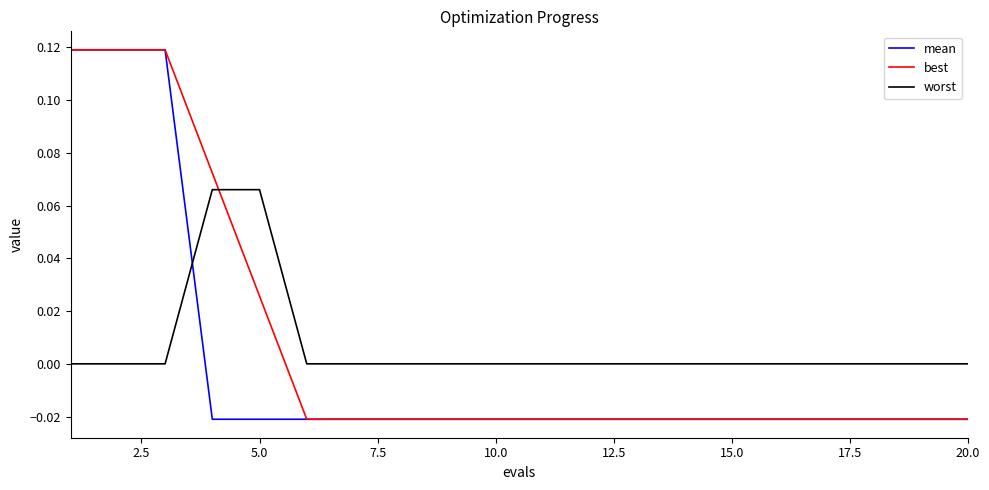

How many intersections are there between mean and worst?

1